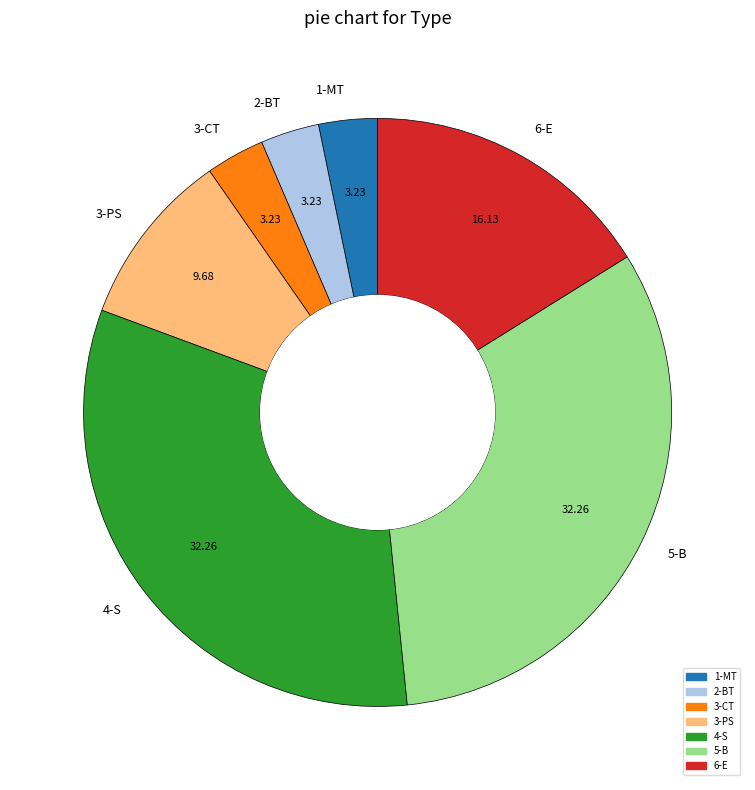

What is the ratio of the value at 5-B to the value at 3-PS?

3.3